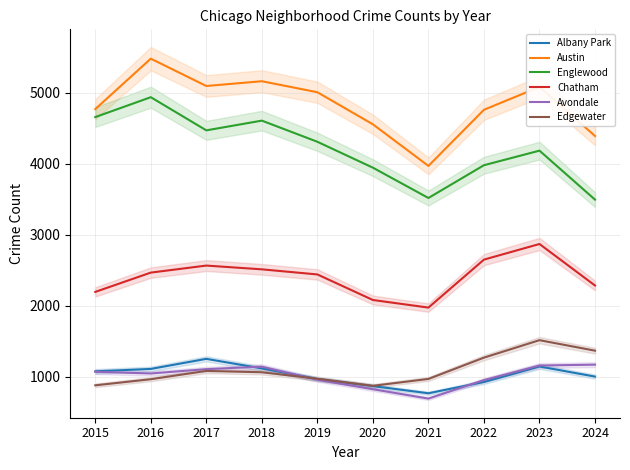

How many interior local valleys does the Albany Park series have?

1